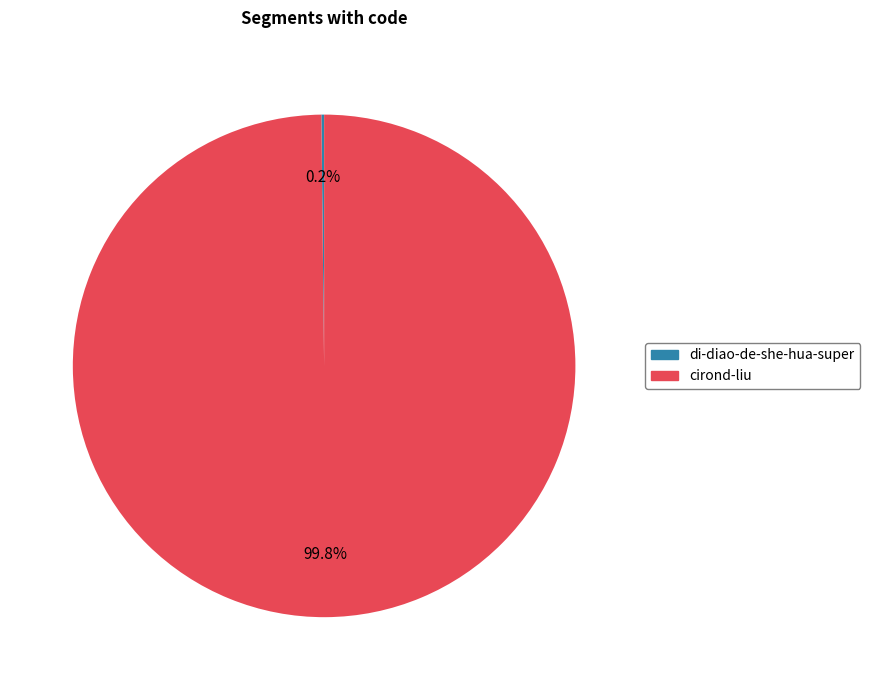

What percentage is the cirond-liu slice, to the nearest percent?

100%